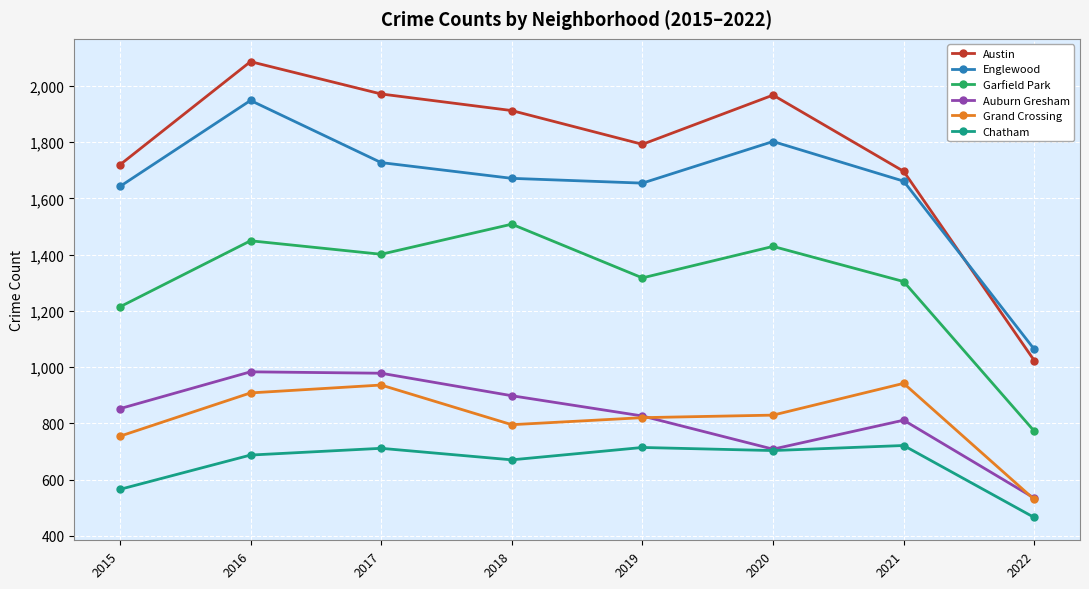

What is the approximate value of Grand Crossing at 2021, to the nearest 10?

940